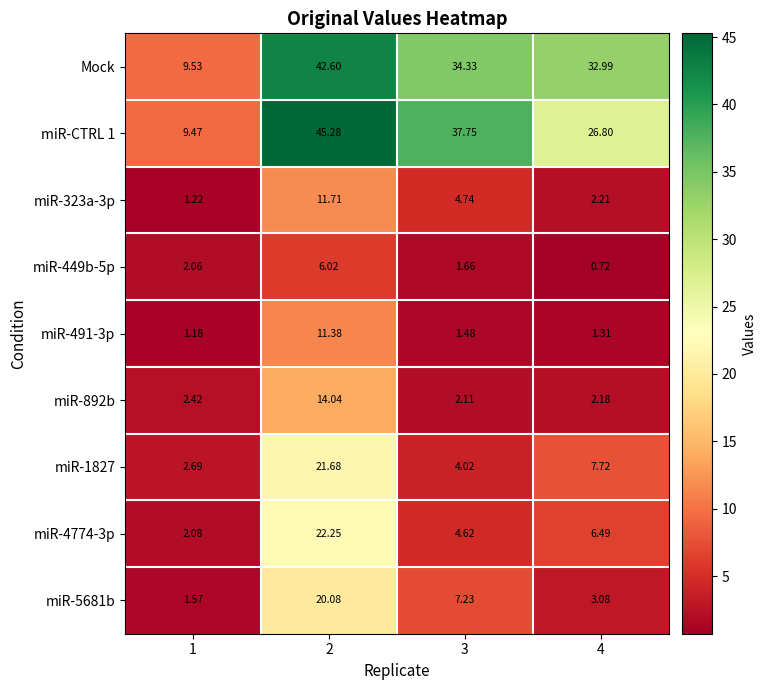

List the series in order of their peak value, lowest first.

miR-449b-5p, miR-491-3p, miR-323a-3p, miR-892b, miR-5681b, miR-1827, miR-4774-3p, Mock, miR-CTRL 1